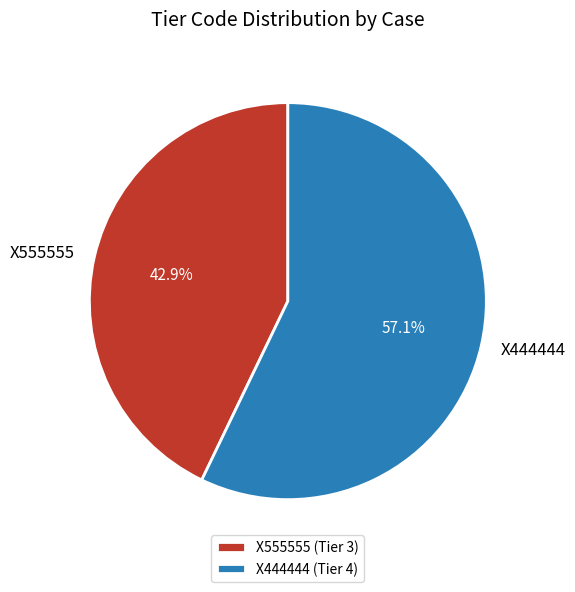

To the nearest percent, what is the difference between the largest and smallest slice percentages?

14%